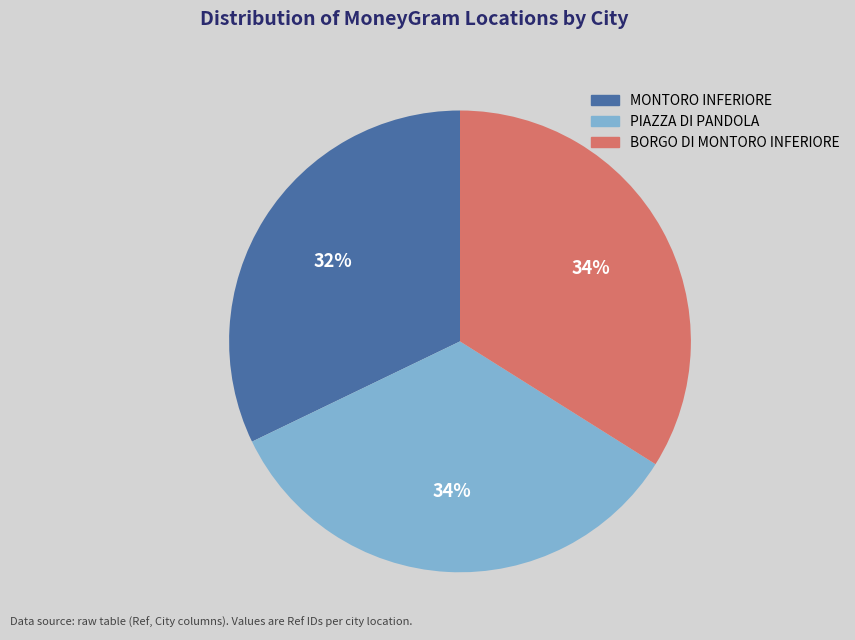

Do MONTORO INFERIORE and BORGO DI MONTORO INFERIORE together represent more than half of the pie?

Yes